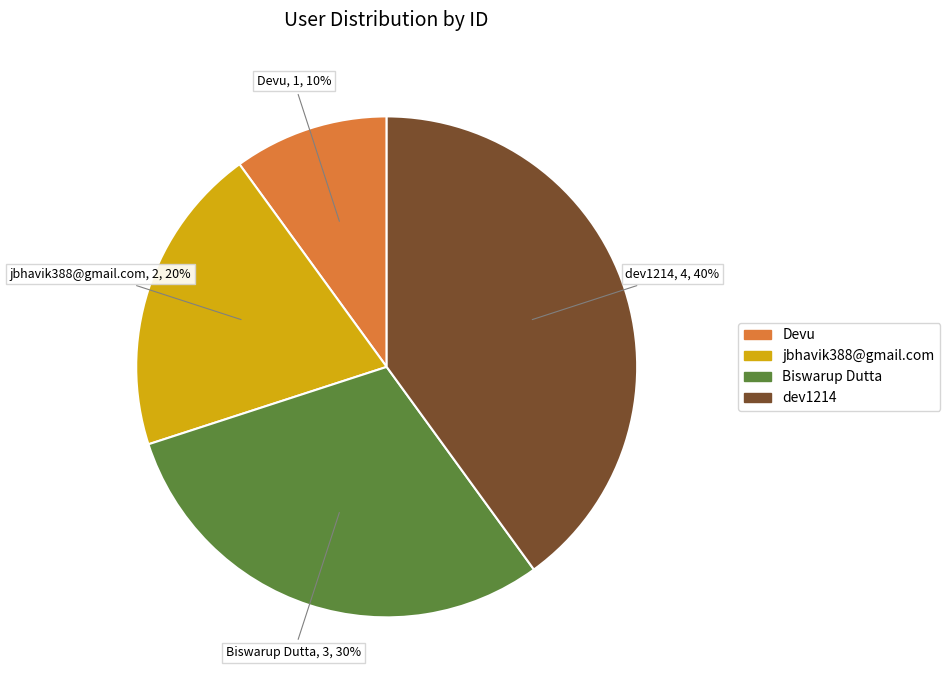

Approximately how many times larger is the value at jbhavik388@gmail.com compared to Devu?

2.0